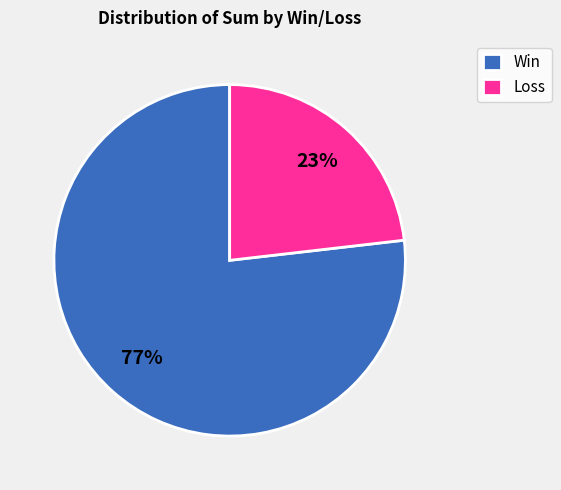

To the nearest percent, what portion does Win represent?

77%